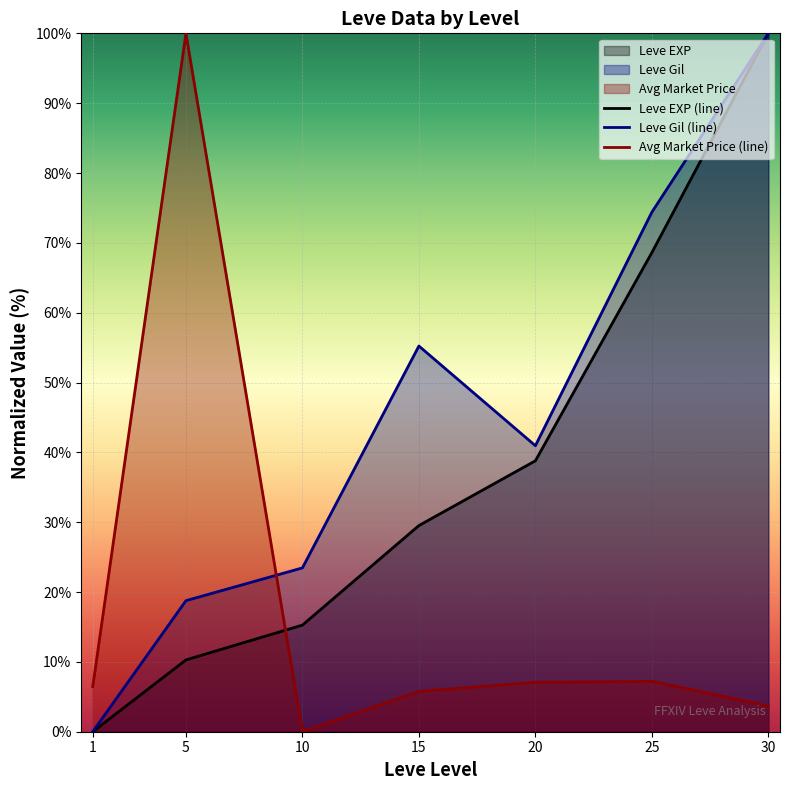

List the labels in order of Leve EXP (line) value, smallest first.

1, 5, 10, 15, 20, 25, 30